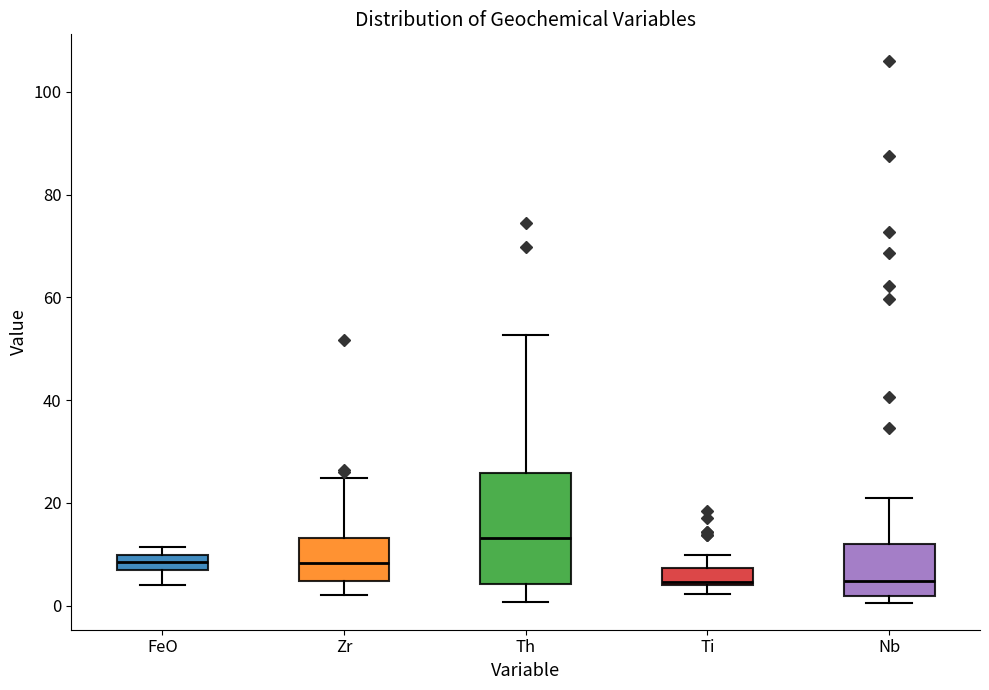

Comparing the boxes themselves (not the whiskers), which one is the tallest?

Th